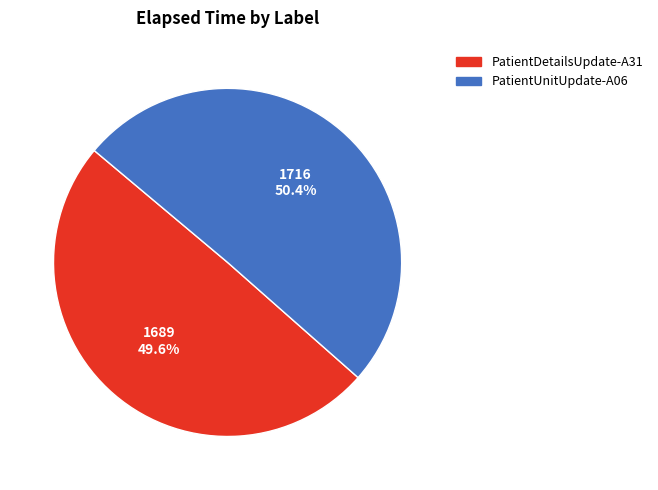

Which has a higher value, PatientUnitUpdate-A06 or PatientDetailsUpdate-A31?

PatientUnitUpdate-A06